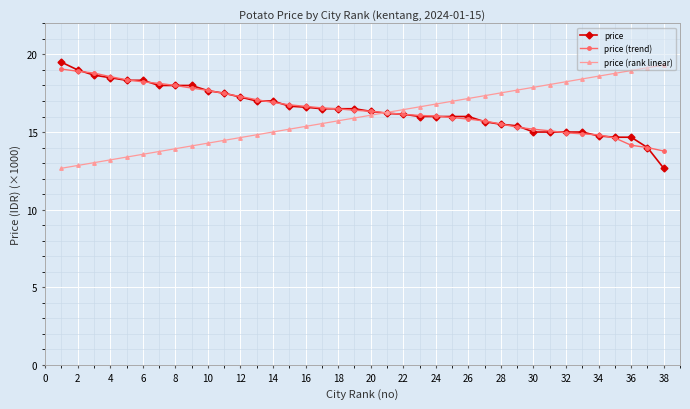

What is the difference between the maximum and minimum values in the price series?

6.8